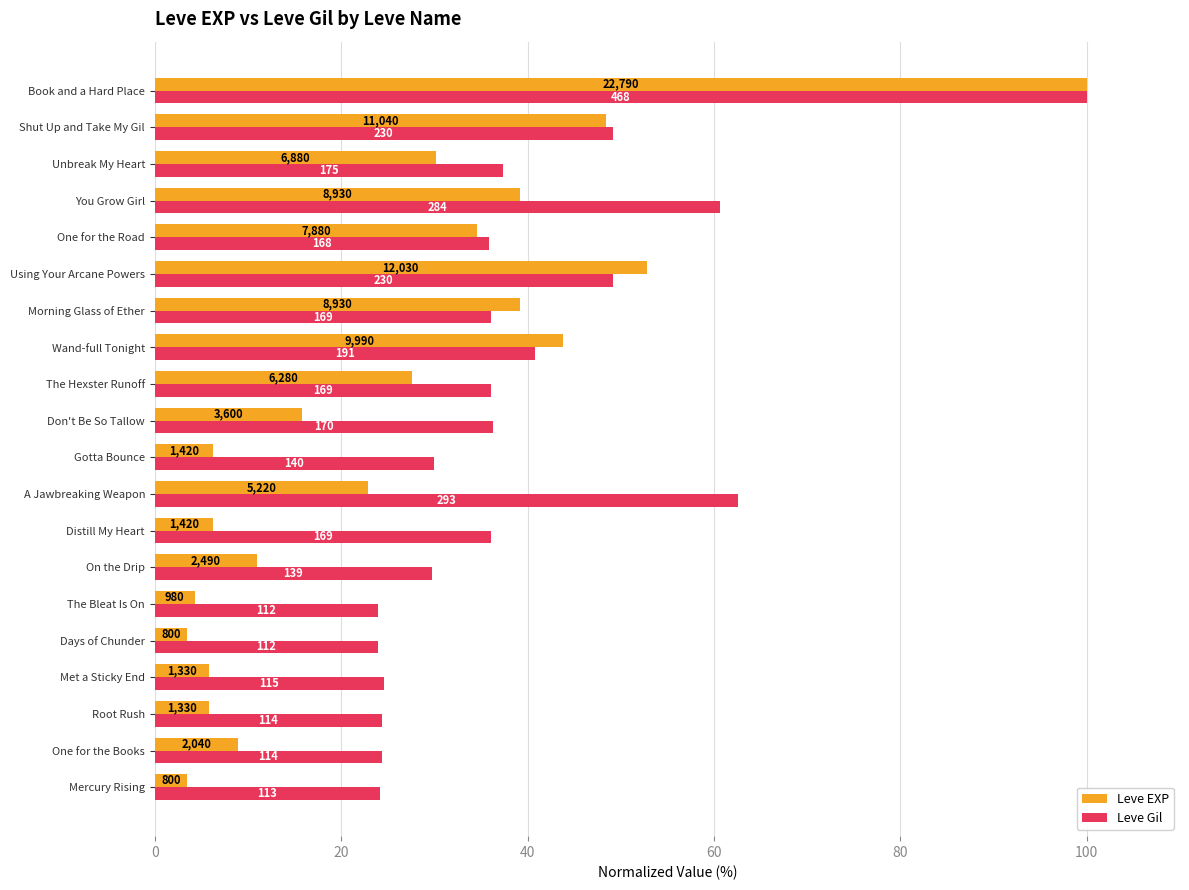

What are all the series names shown in the legend?

Leve EXP, Leve Gil